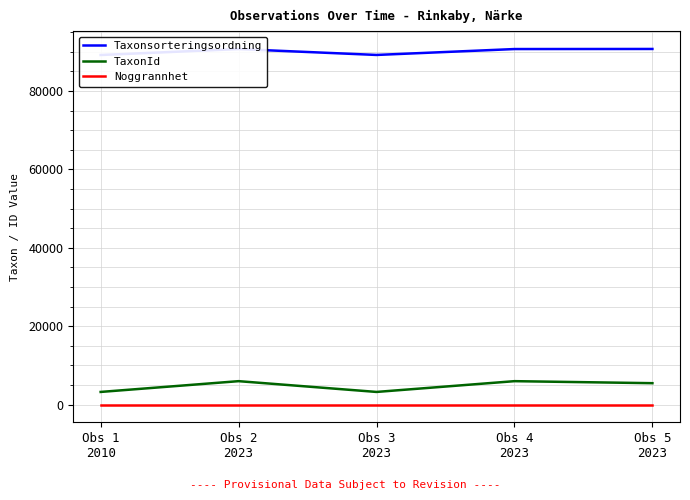

True or false: TaxonId has more than 2 points higher than both neighbors.

False